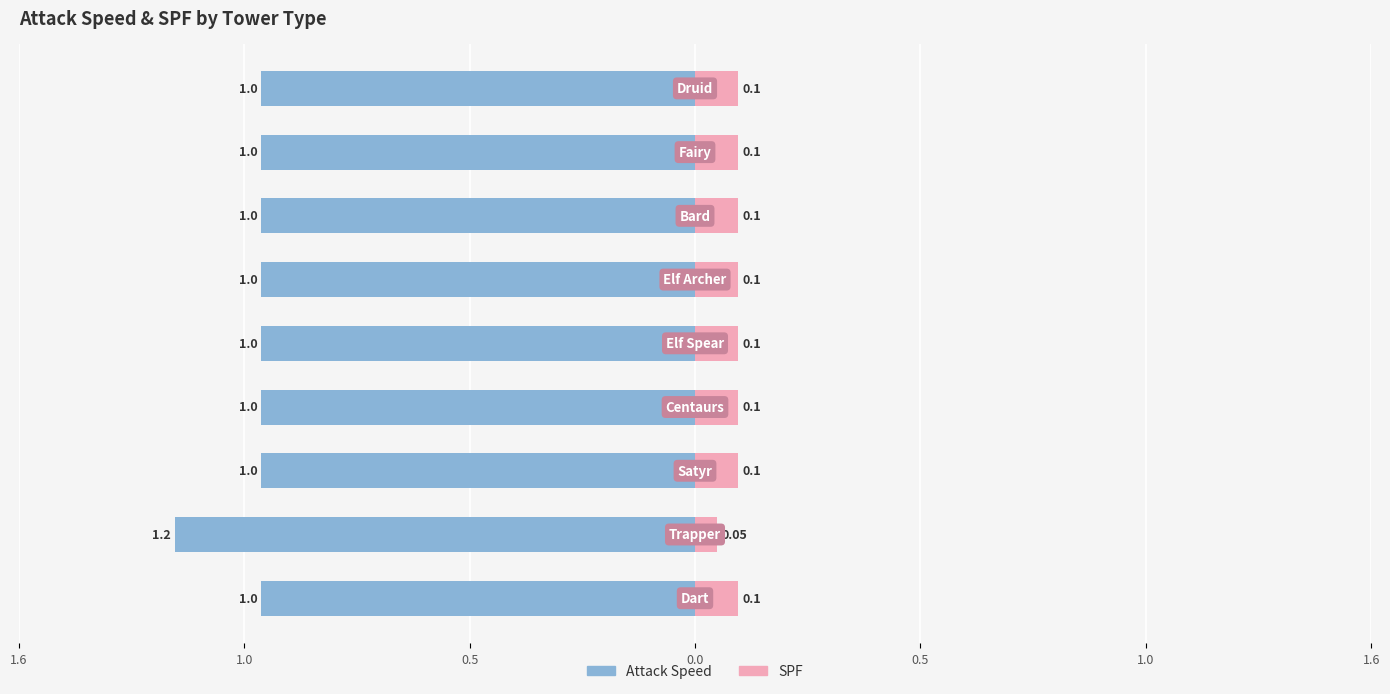

Which has a higher value, 1.6 or 1.6?

1.6